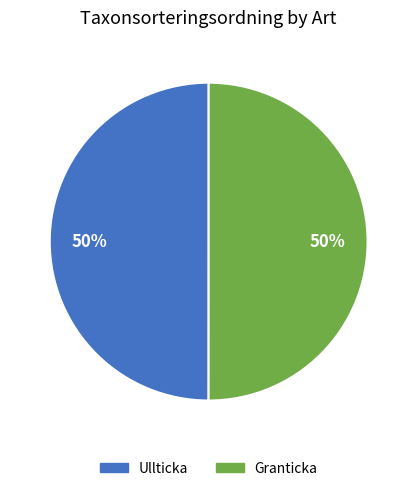

What is the ratio of the value at Granticka to the value at Ullticka?

1.0